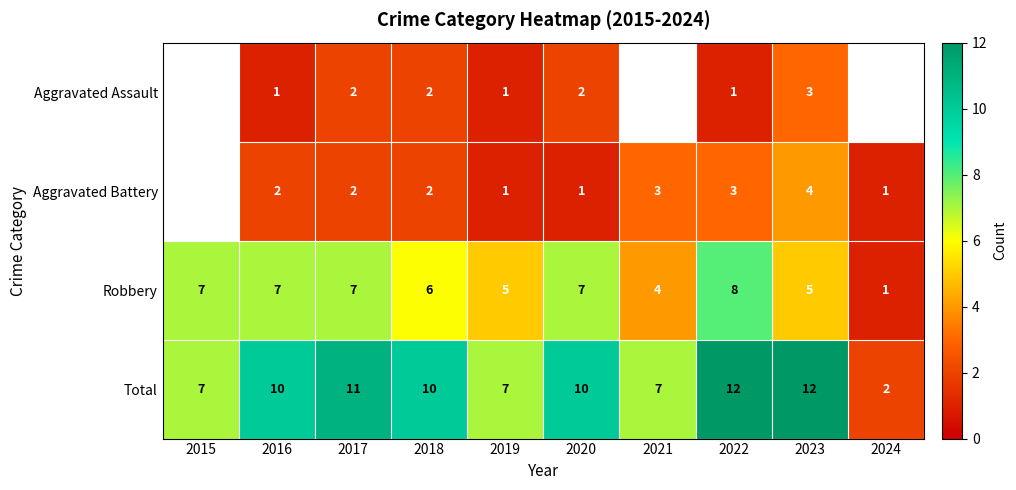

True or false: row_1 has a value of 1.0 at 2019.

True